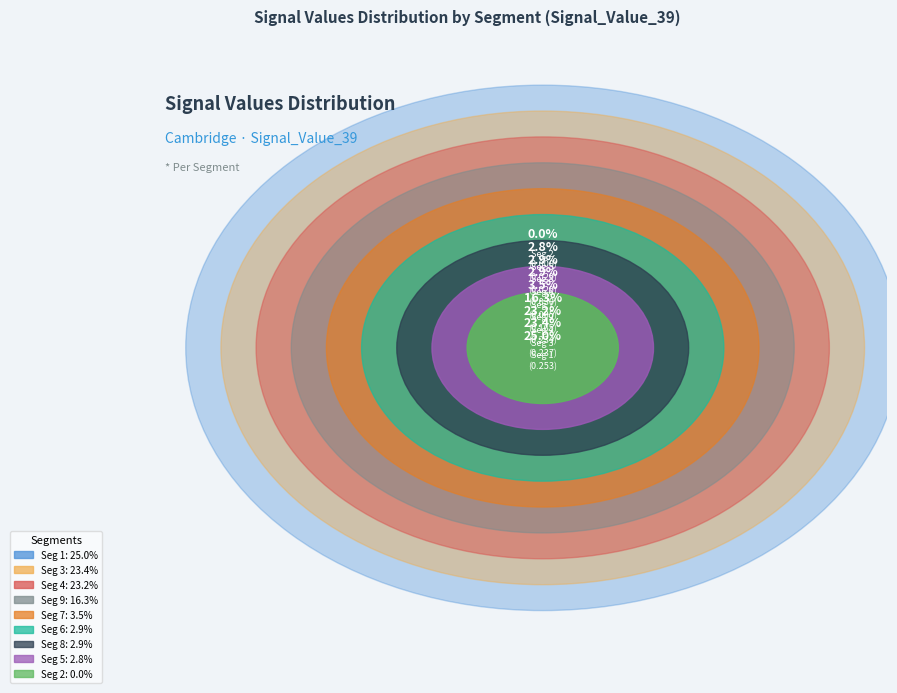

Combined, what portion of the pie is signal segment 5 and signal segment 1?

27.9%